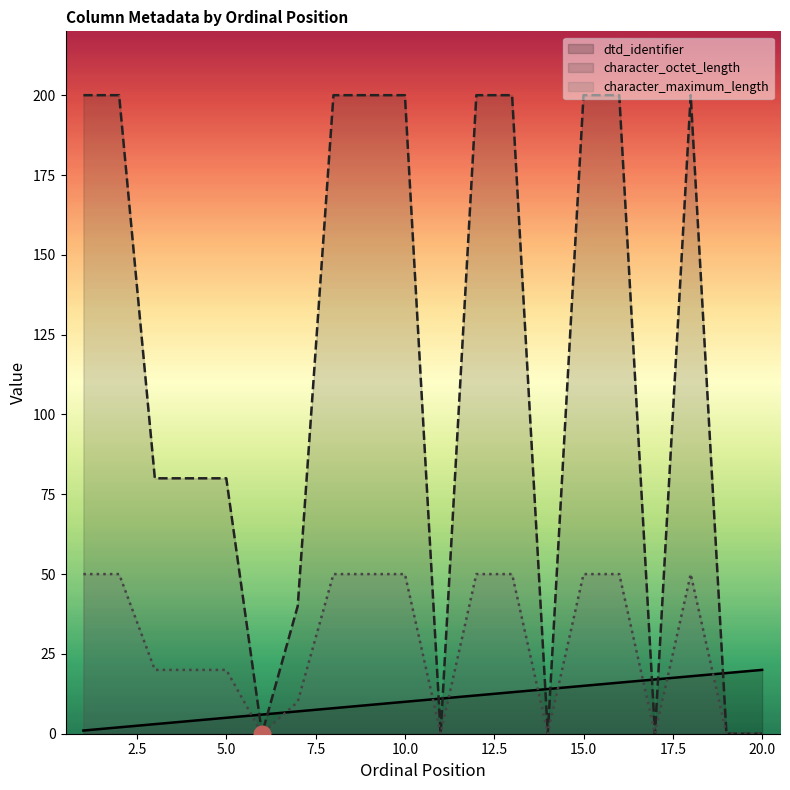

Where is dtd_identifier nearest to the value 10?

10